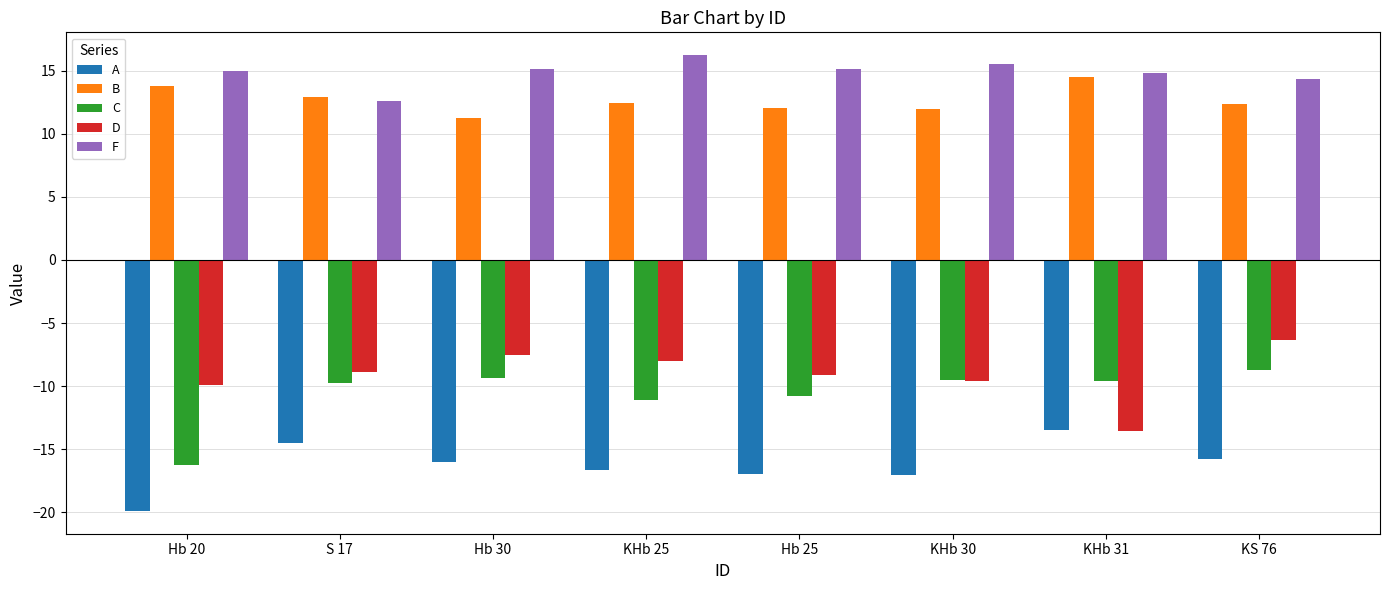

At how many categories does at least one series exceed -7?

8